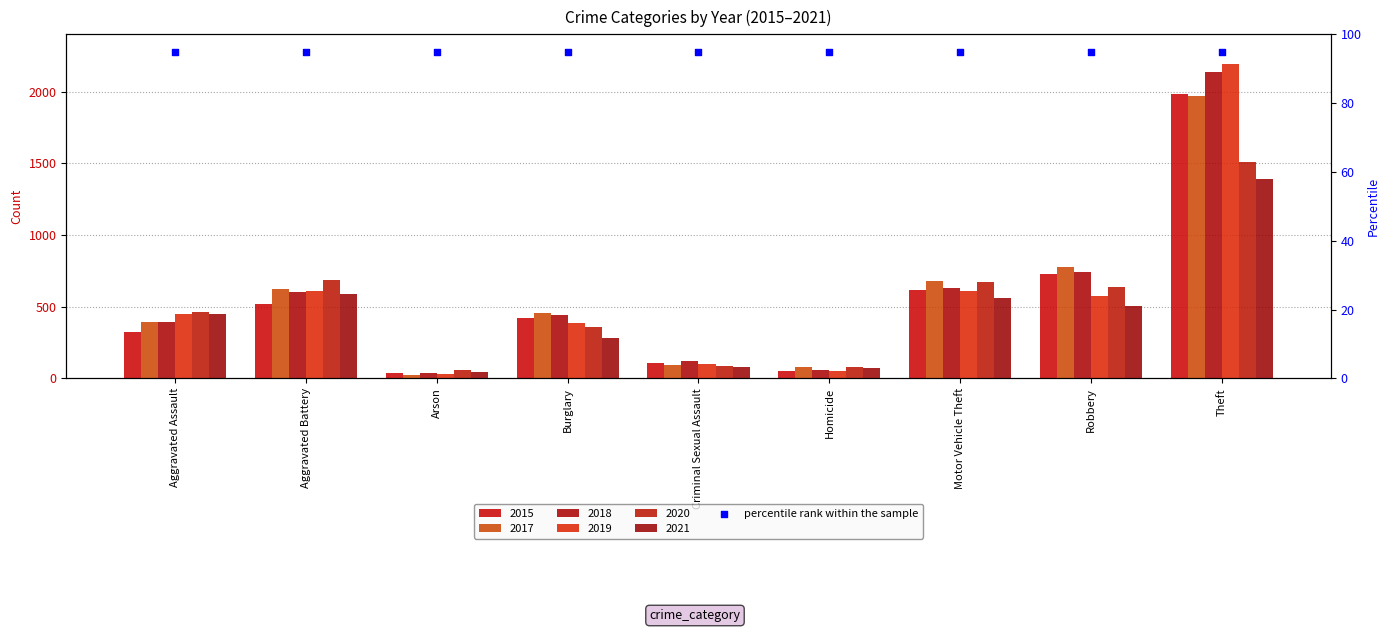

Which series contains the highest Y value?

2019